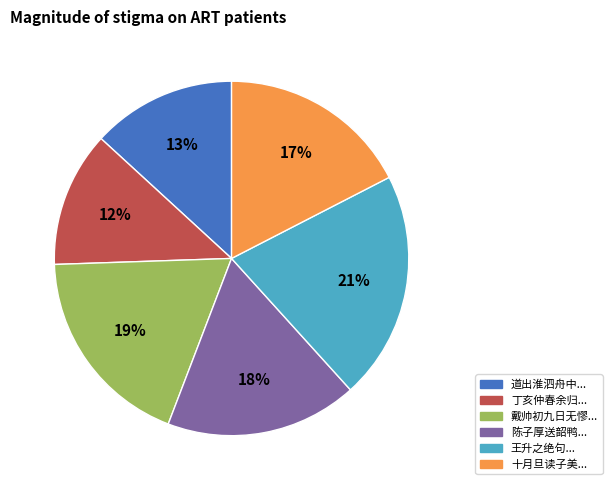

Is there any slice that represents more than half of the pie?

No